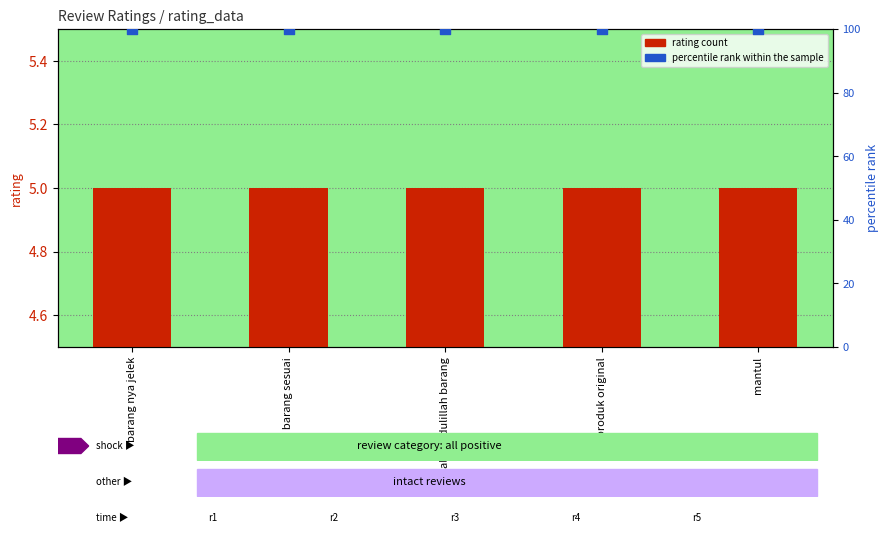

What are all the series names shown in the legend?

rating, percentile rank within the sample